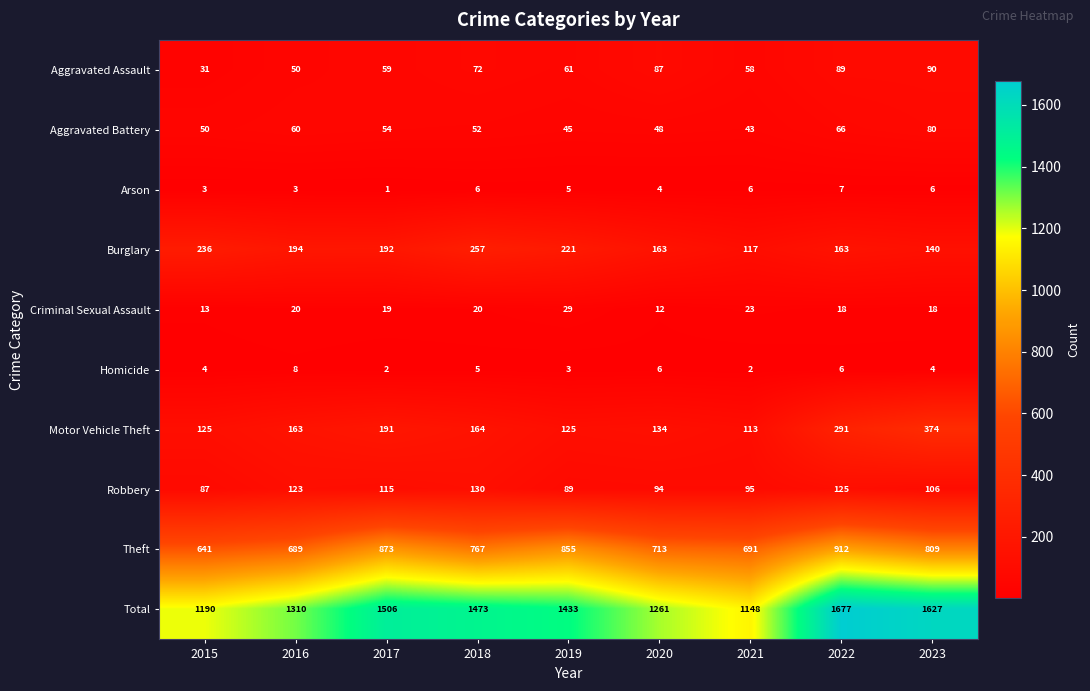

At which category is the sum across all series the highest?

2022